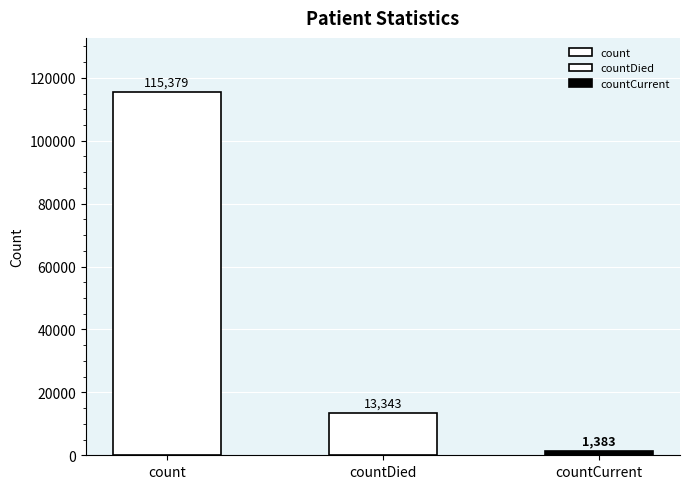

What is the label of the 1st bar from the left?

count